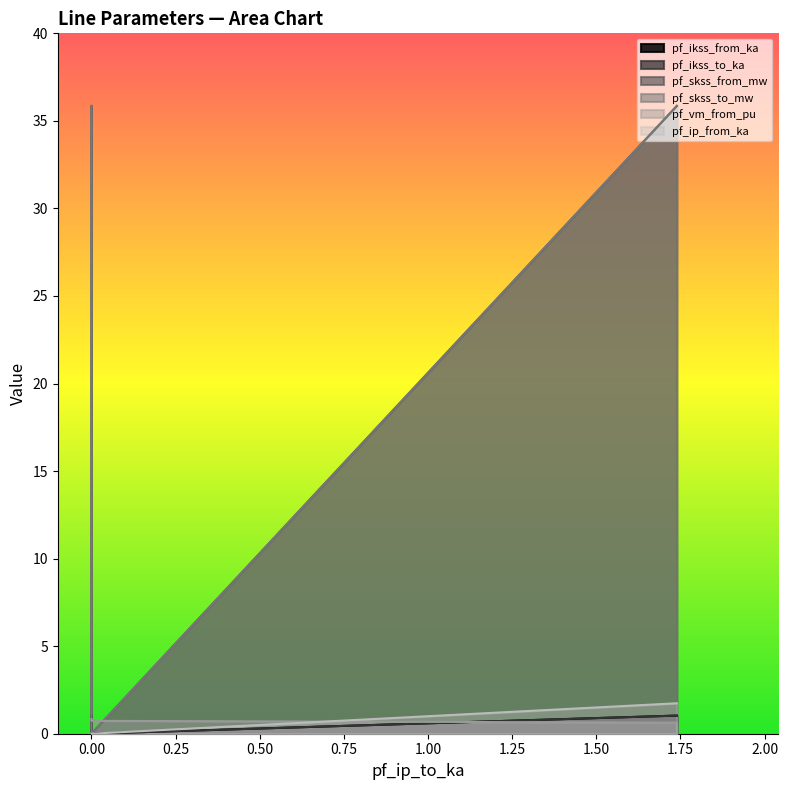

What is the sum of all pf_ikss_to_ka values?

2.1